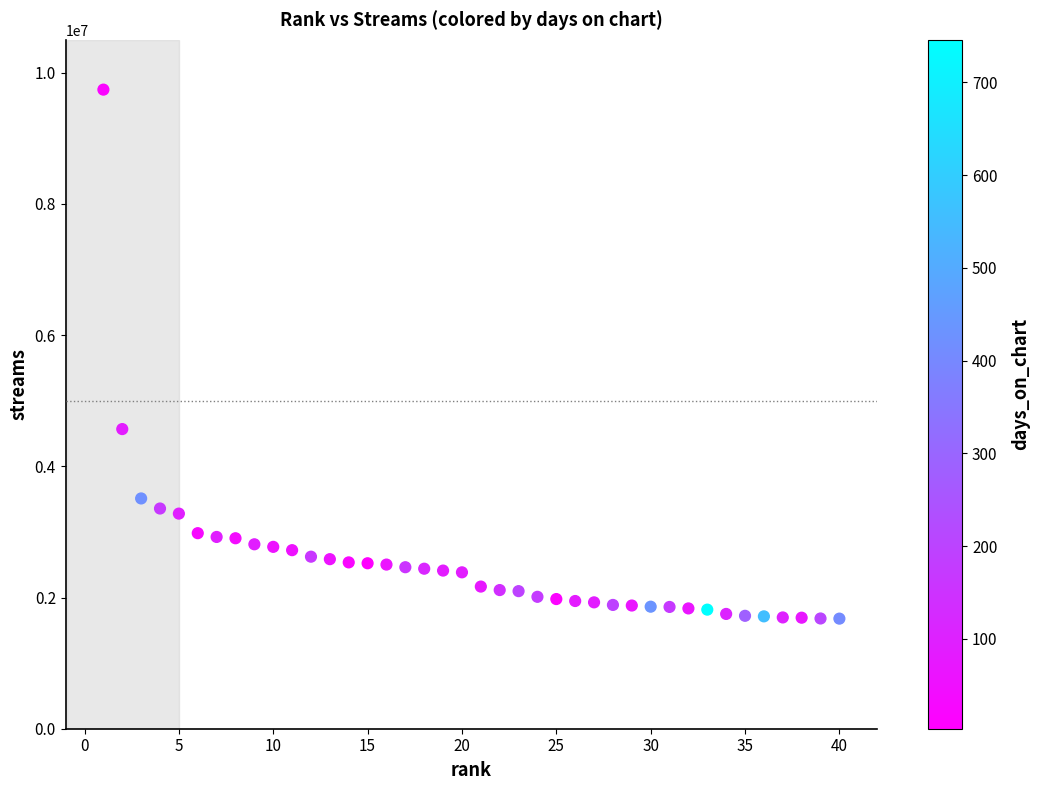

What Y value in the scatter plot is closest to 5709594?

4567185